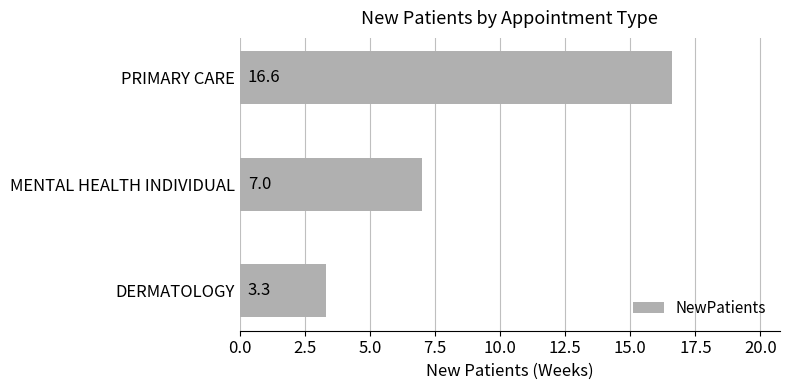

List the labels in order of value, largest first.

PRIMARY CARE, MENTAL HEALTH INDIVIDUAL, DERMATOLOGY